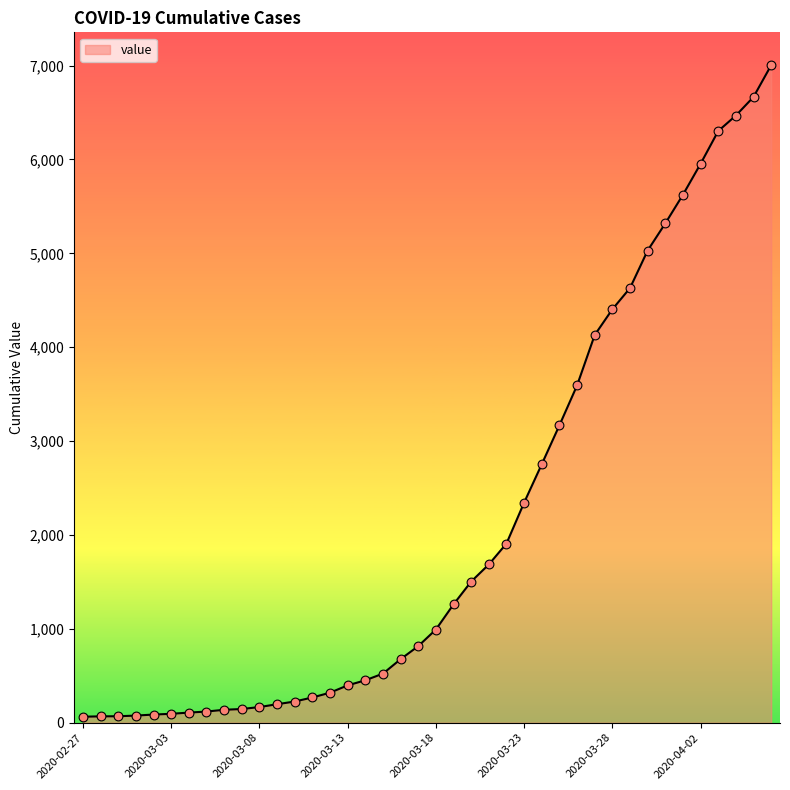

What is the difference between the maximum and minimum values?

6940